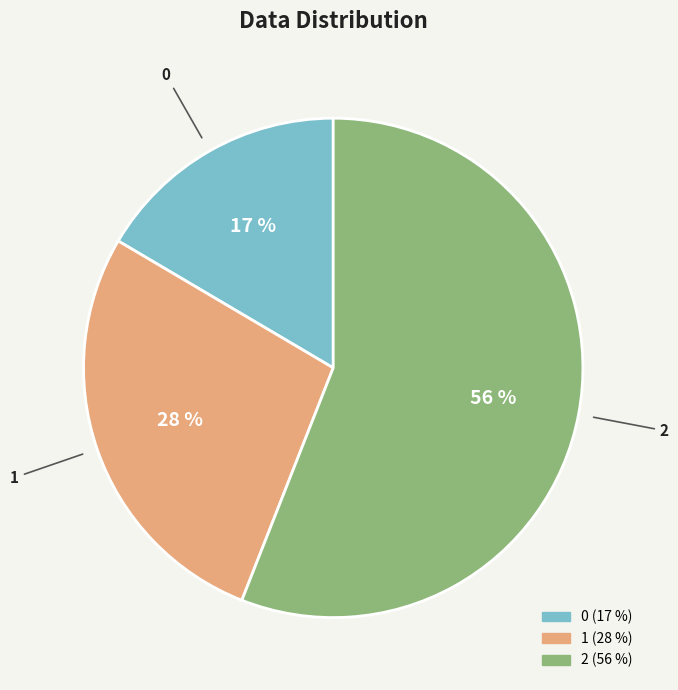

Which category accounts for the majority?

2